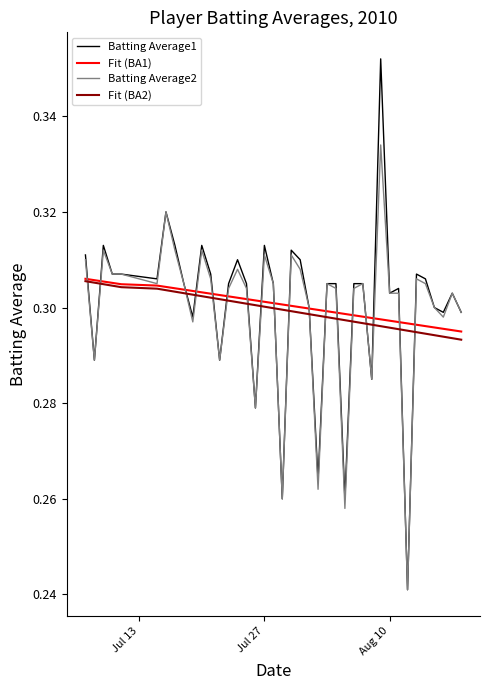

After their last crossing, which series has the higher values: Fit (BA2) or Batting Average1?

Batting Average1